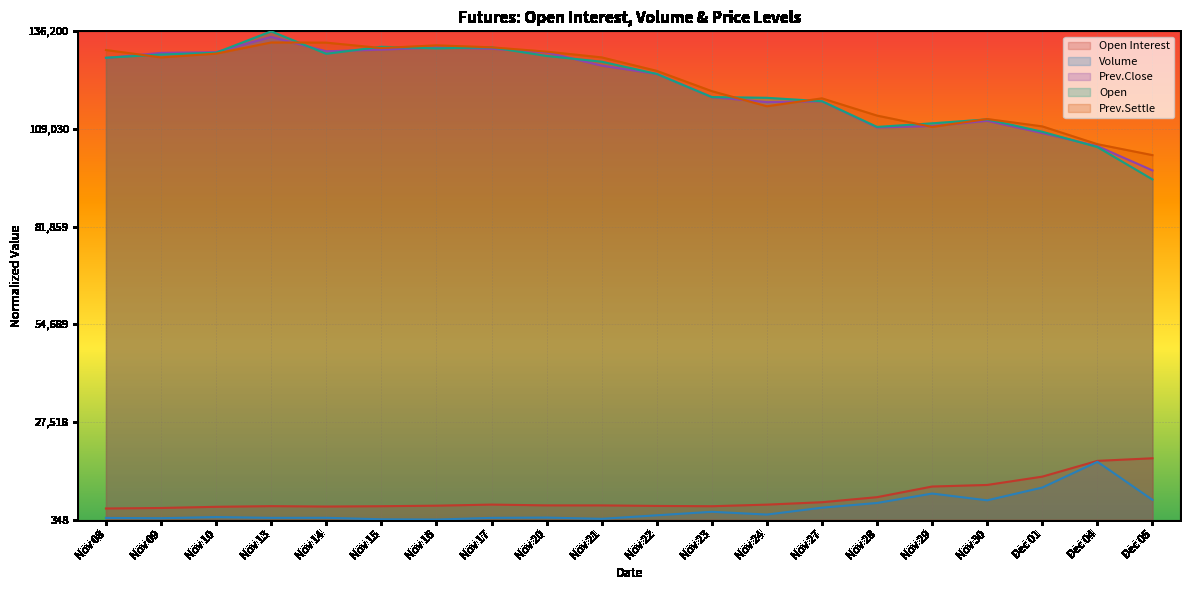

Does the chart display data point markers on the line(s)?

No